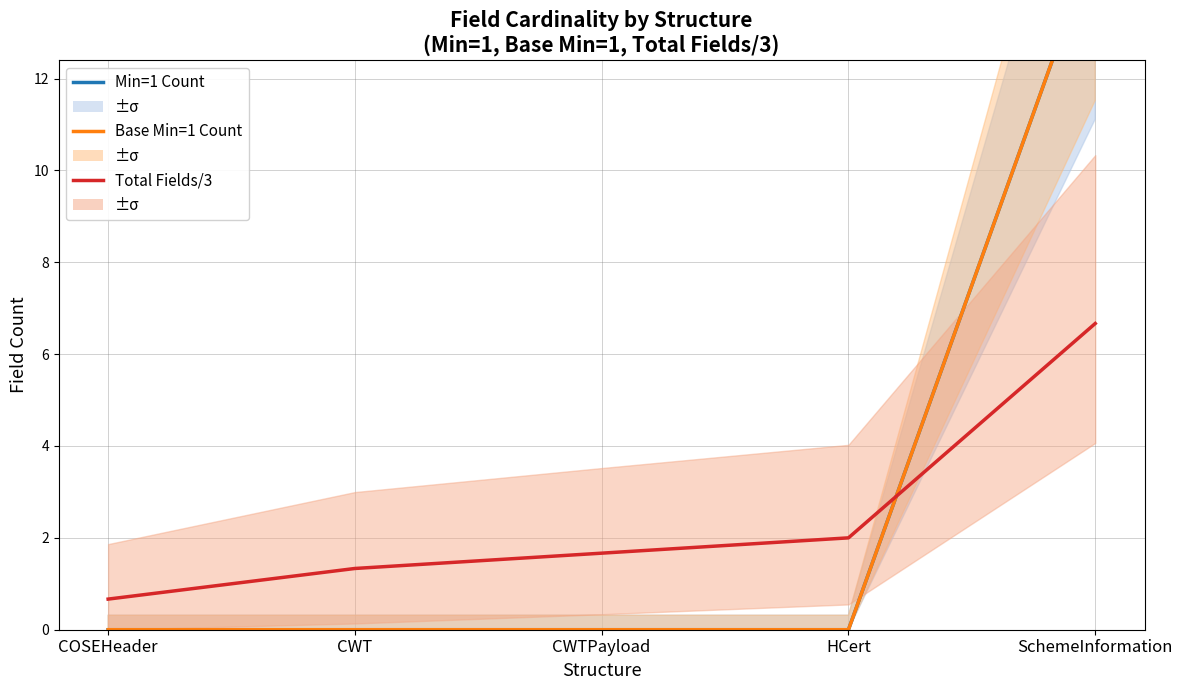

True or false: Total Fields / 3 has more than 0 points higher than both neighbors.

False